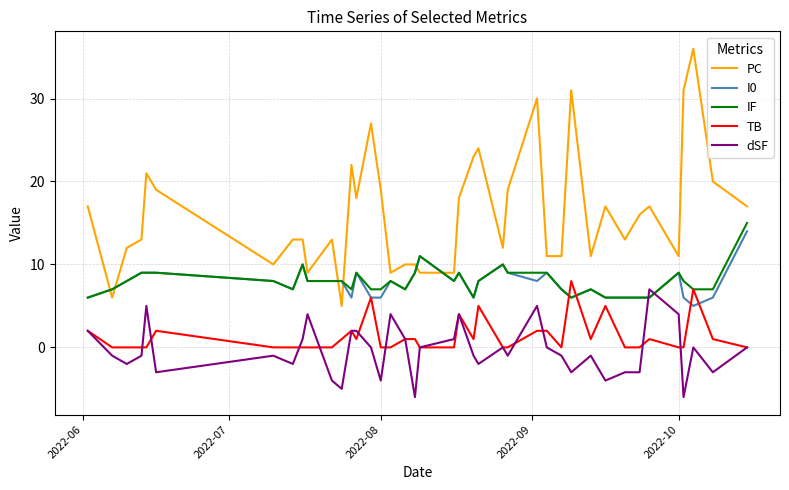

Which series has the widest spread of values?

PC